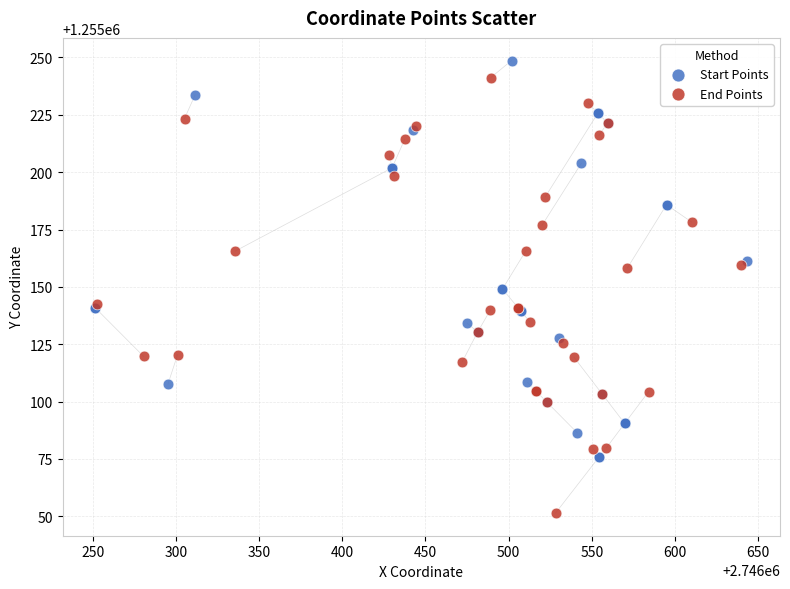

Which series reaches the maximum Y coordinate?

Start Points